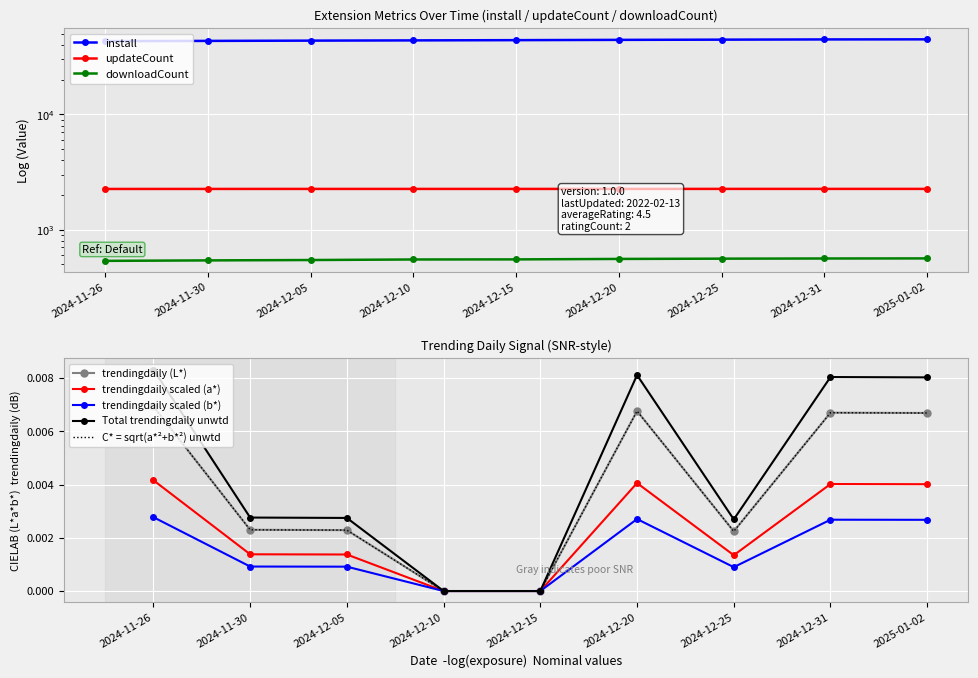

What position from the right is 2024-12-31?

2